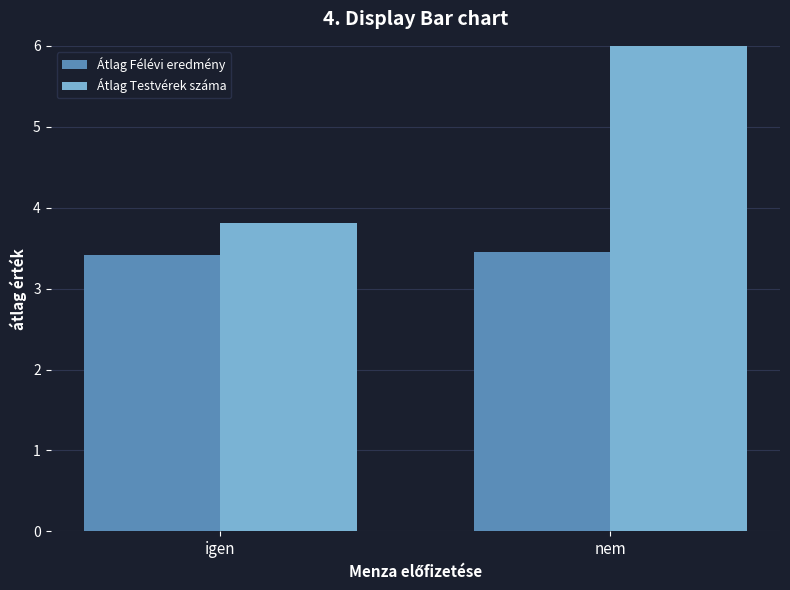

What position from the left is nem?

2